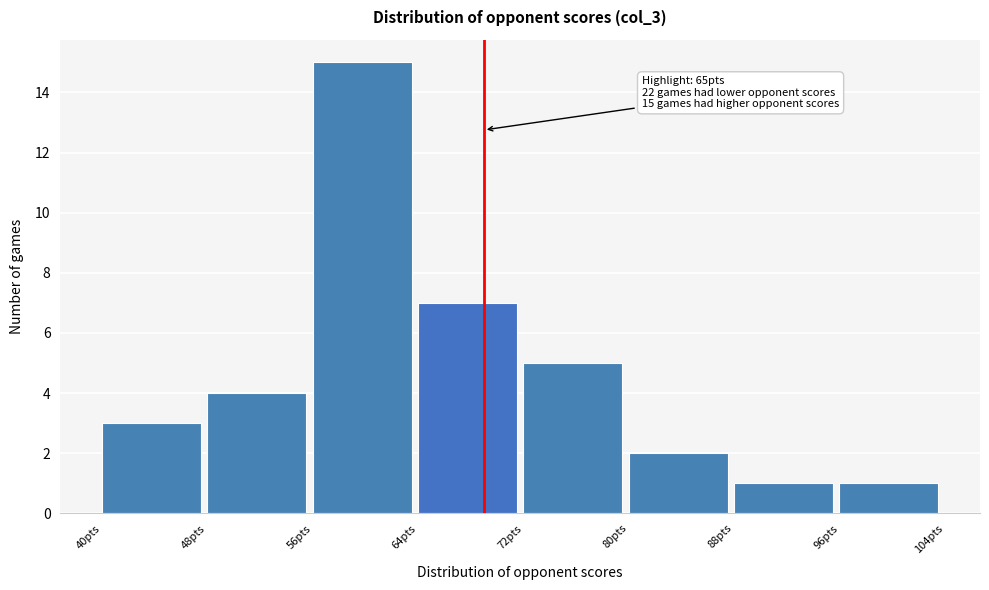

Over which range of the x-axis is the bar tallest?

56 to 64